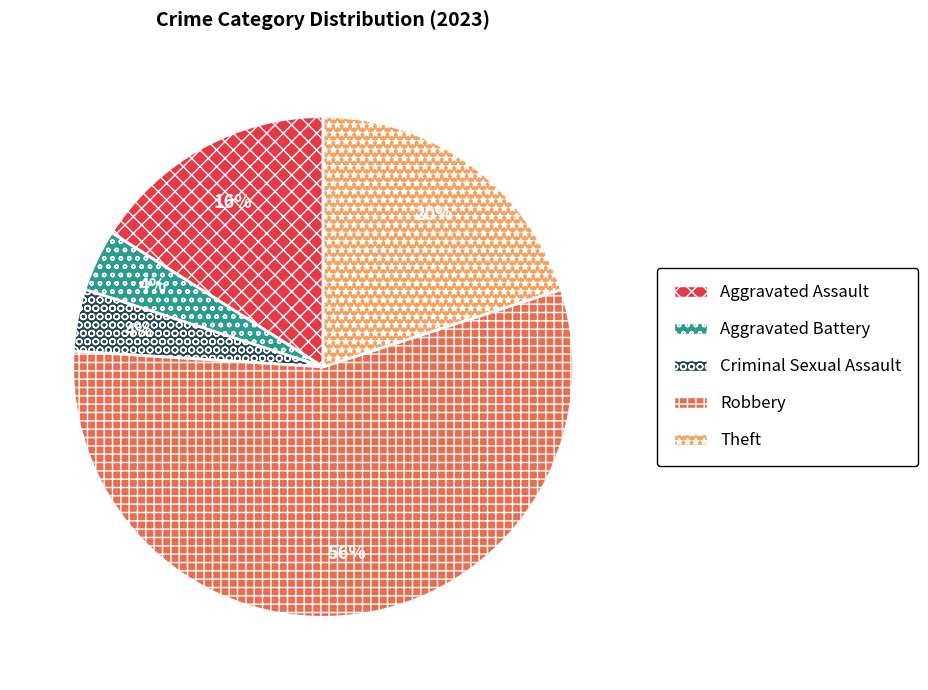

Combined, do Theft and Robbery account for over 50%?

Yes